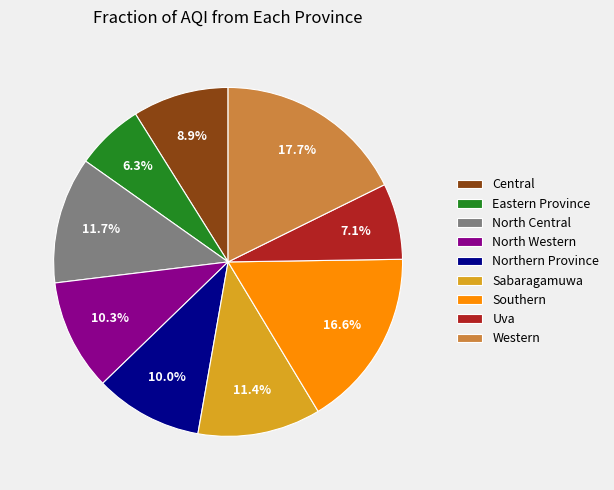

What percentage is the Sabaragamuwa slice, to the nearest percent?

11%